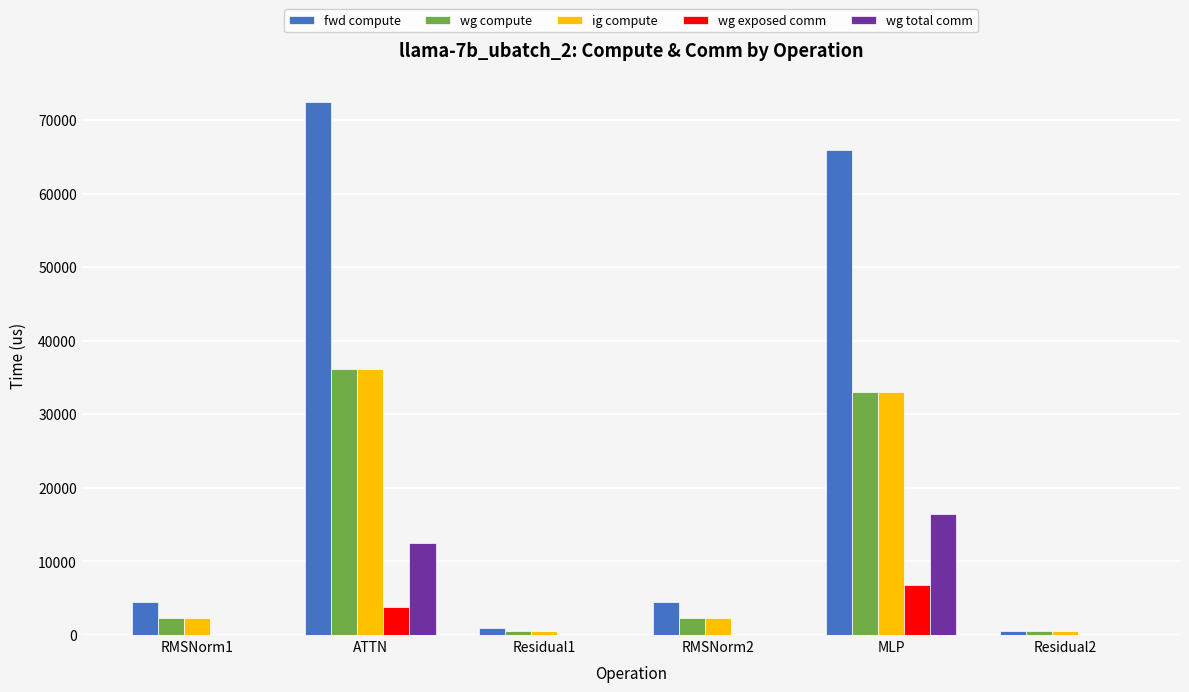

At which label does ig compute reach its peak?

ATTN